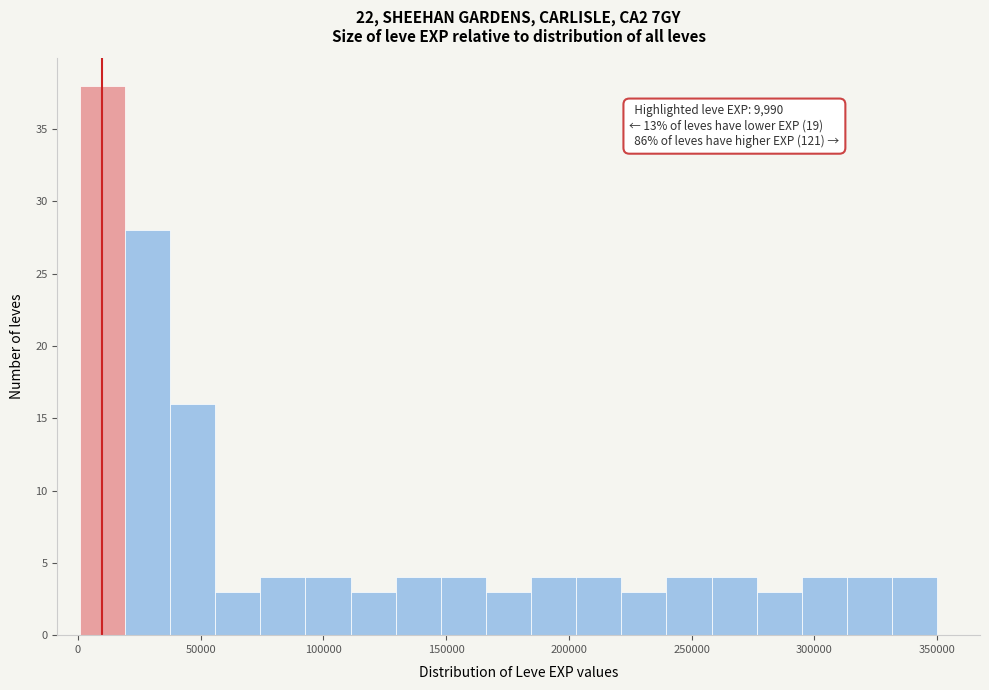

Read against the x-axis, roughly where is the centre of the tallest bar?

10000